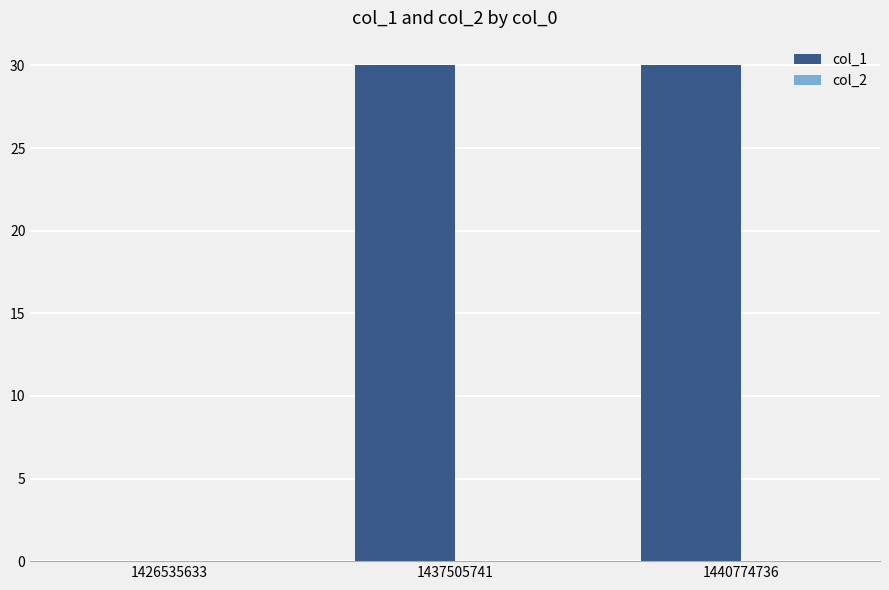

Reading right to left, list all the values displayed in this chart.

1440774736=30	1437505741=30	1426535633=0